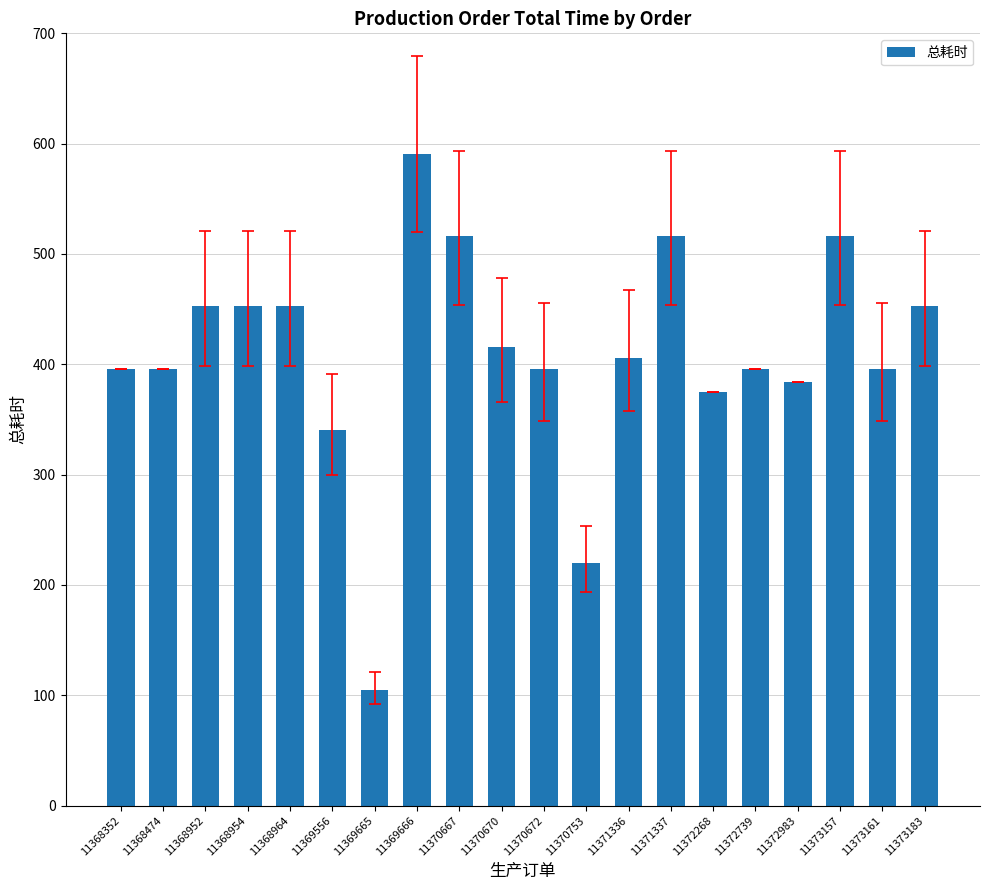

What is the sum of the values at 11370667 and 11368352?

912